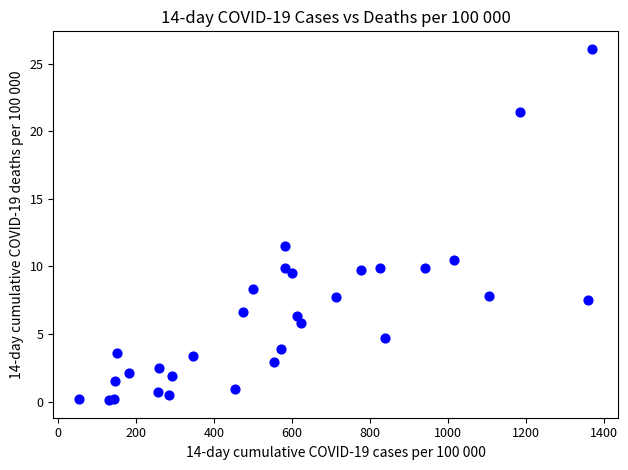

What Y value in the scatter plot is closest to 13?

11.5